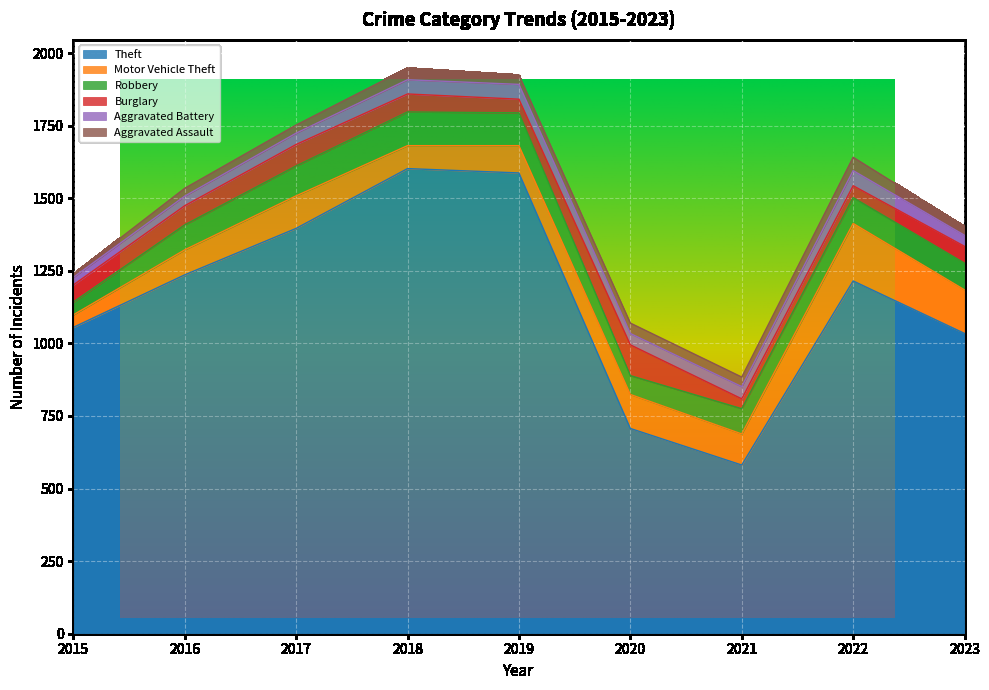

What is the difference between the Aggravated Battery values at 2019 and 2016?

18